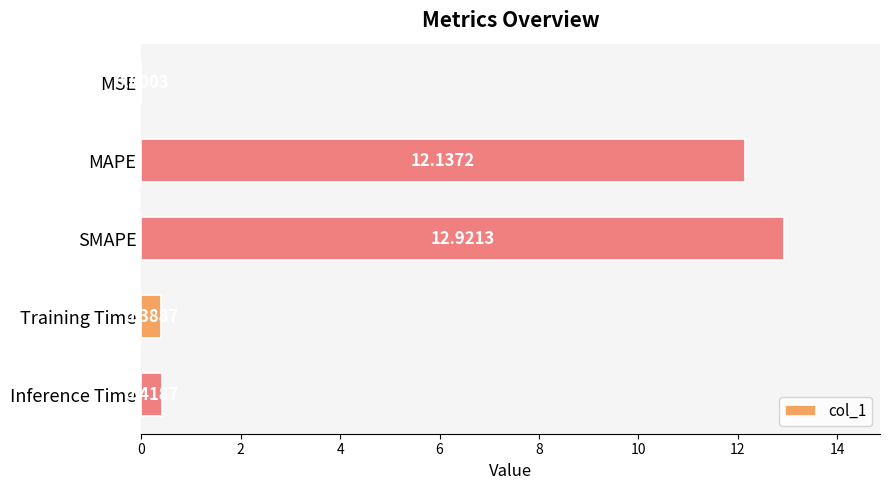

How many distinct data groups are displayed?

1